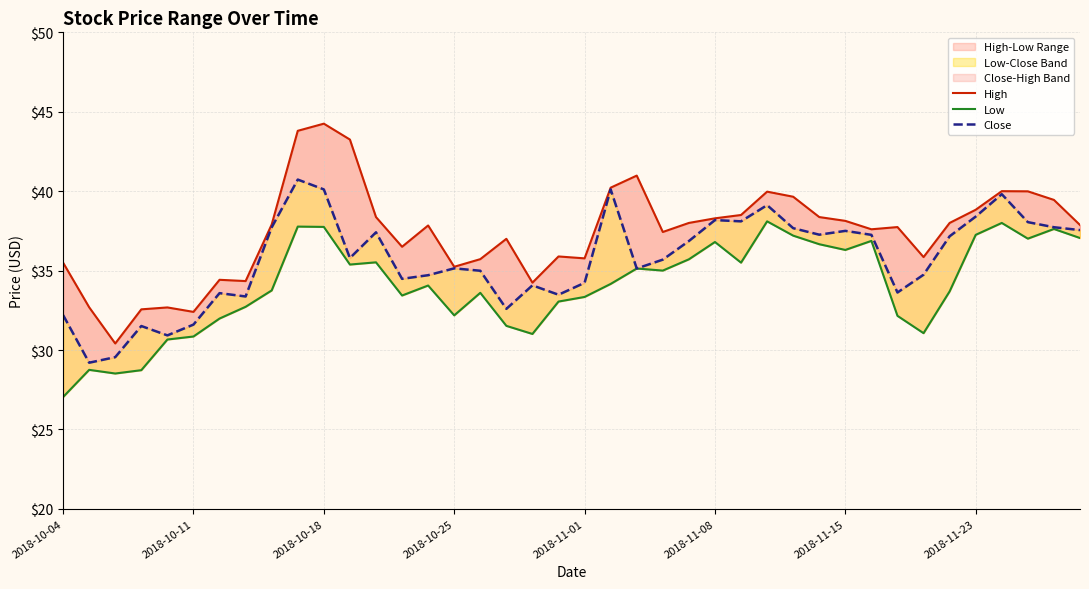

At which category does the chart reach its peak across all series?

2018-10-18